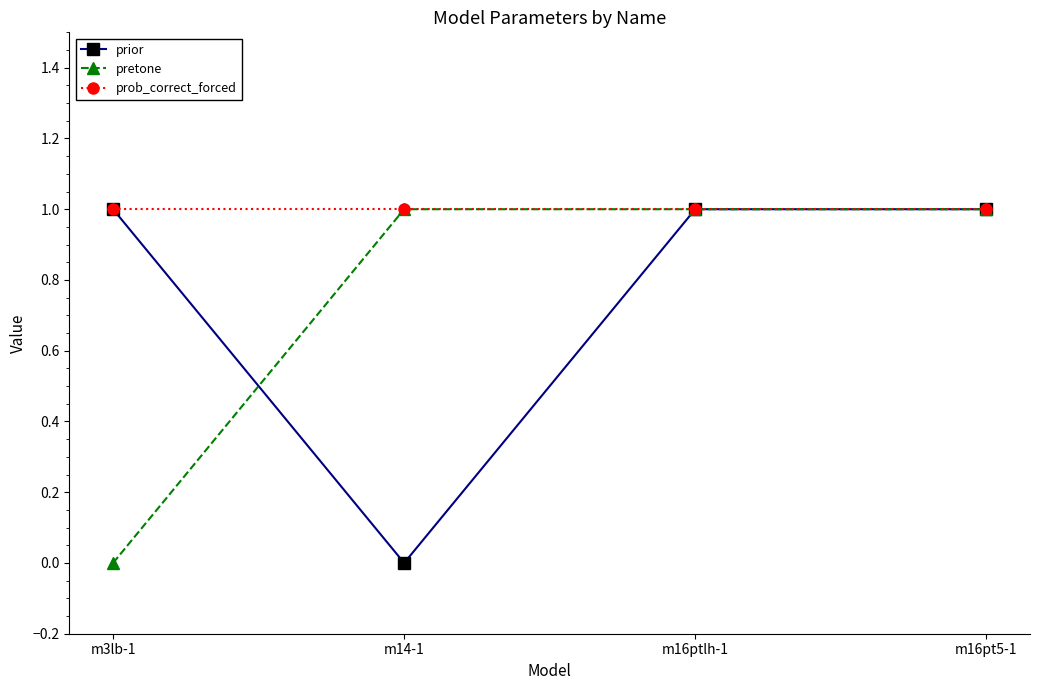

What is the maximum value shown in the chart?

1